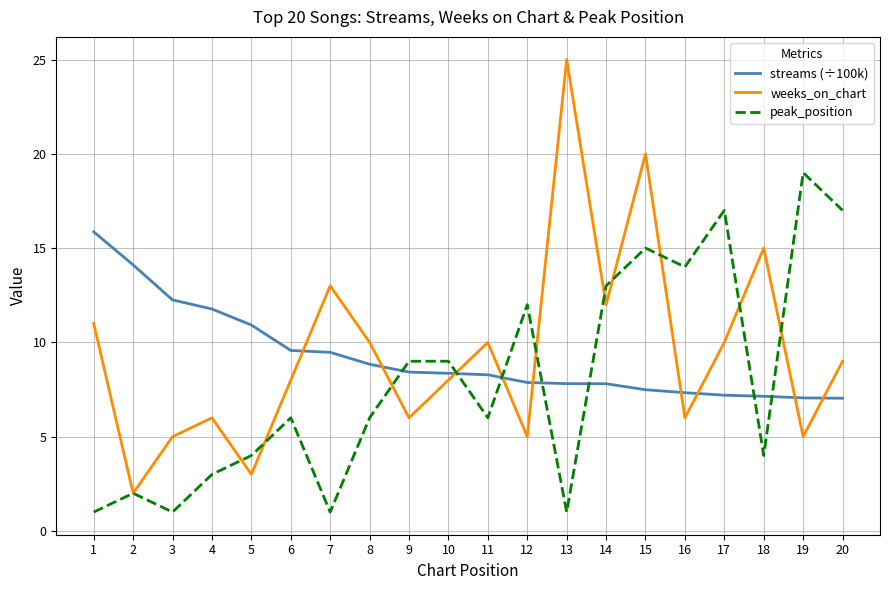

Which series has the widest spread of values?

weeks_on_chart